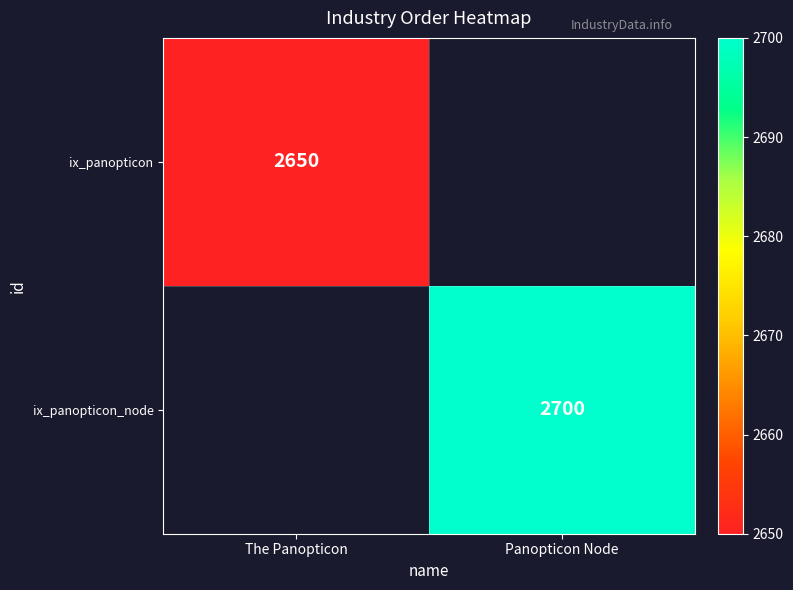

The value of ix_panopticon at The Panopticon is 2650. True or false?

True